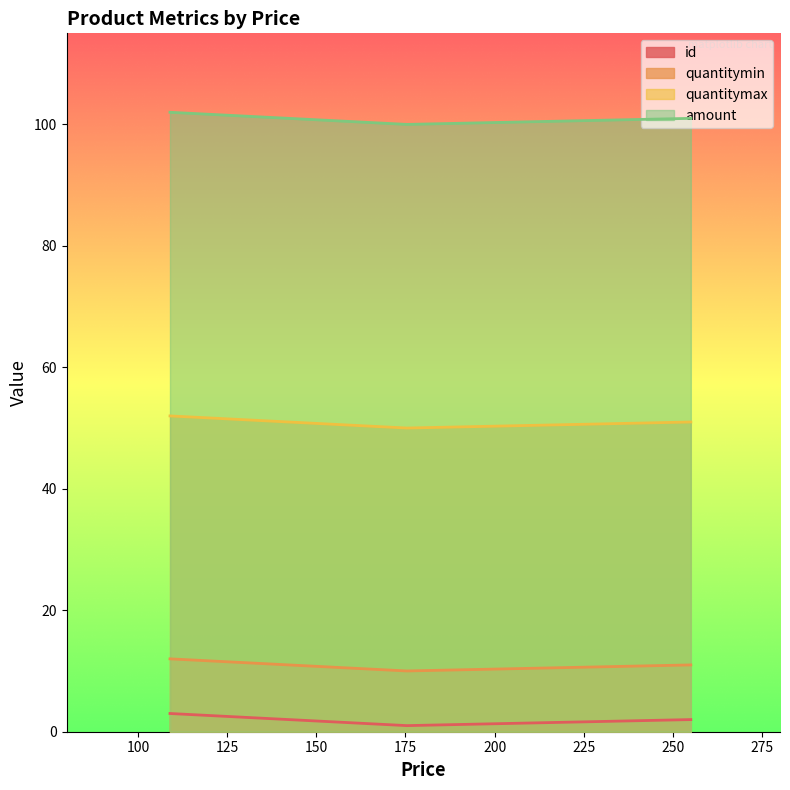

Is the value of id at 109 greater than the value of quantitymax at 175?

No